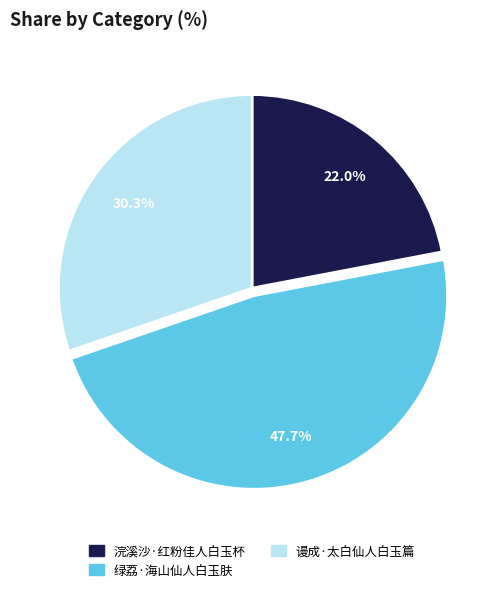

To the nearest percent, what is the difference between the largest and smallest slice percentages?

26%